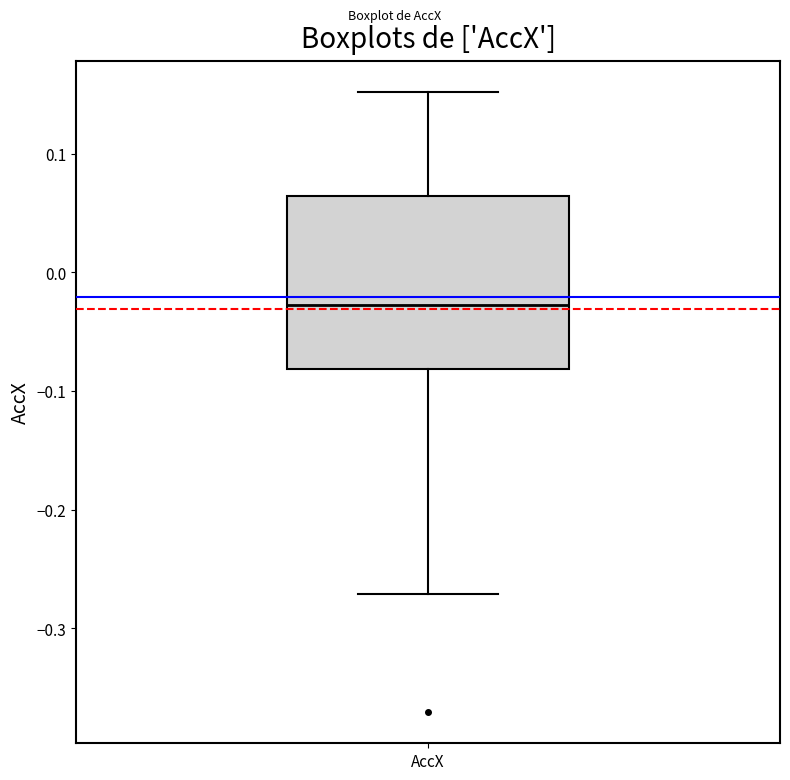

Read this box plot against the y-axis: the position of the median line, the range covered by the box, and the ends of both whiskers. The values are not printed on the chart, so give them approximately, as read against the axis.

median -0.03, box -0.08 to 0.06, whiskers -0.27 to 0.15